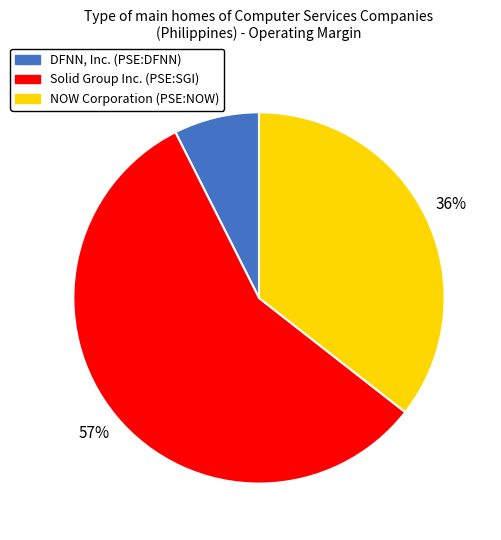

What percentage is the NOW Corporation (PSE:NOW) slice, to the nearest percent?

36%